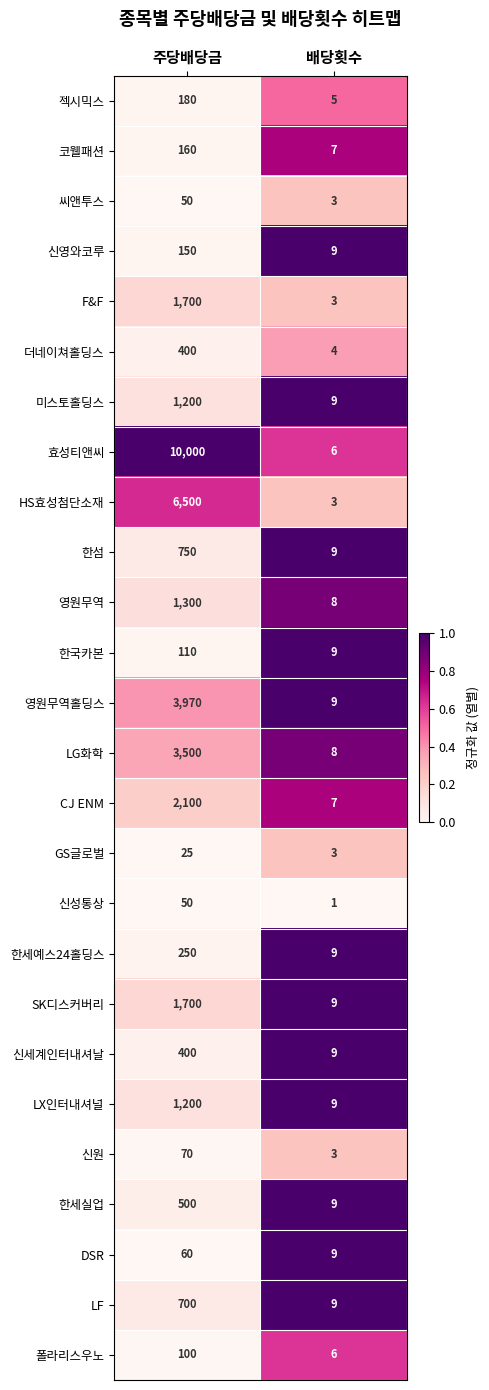

What is the total value across all series at 배당횟수?

175